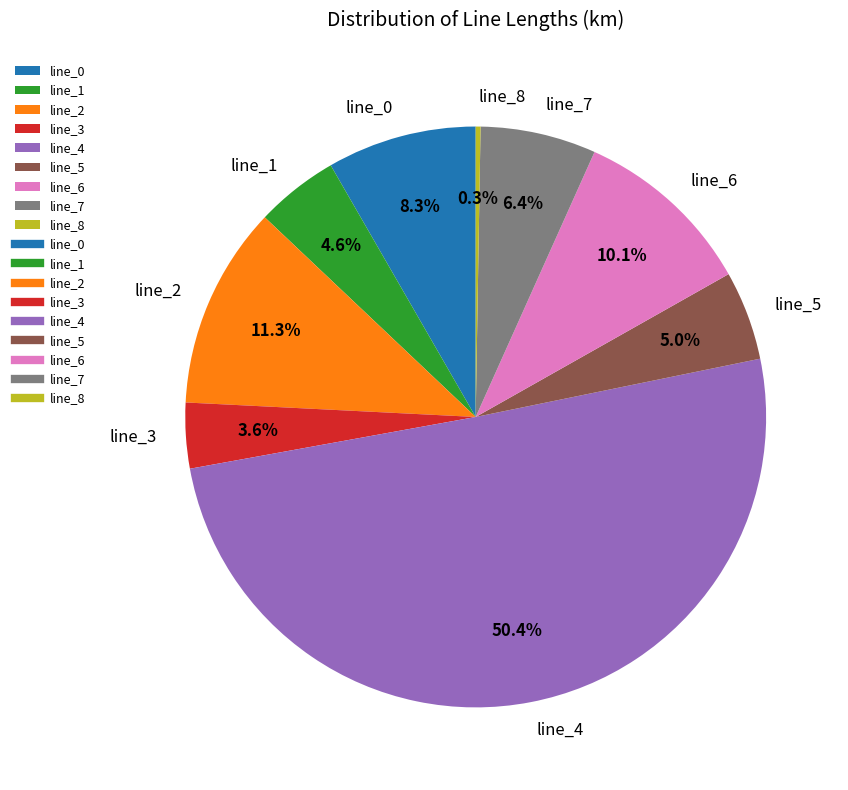

Which category accounts for the majority?

line_4